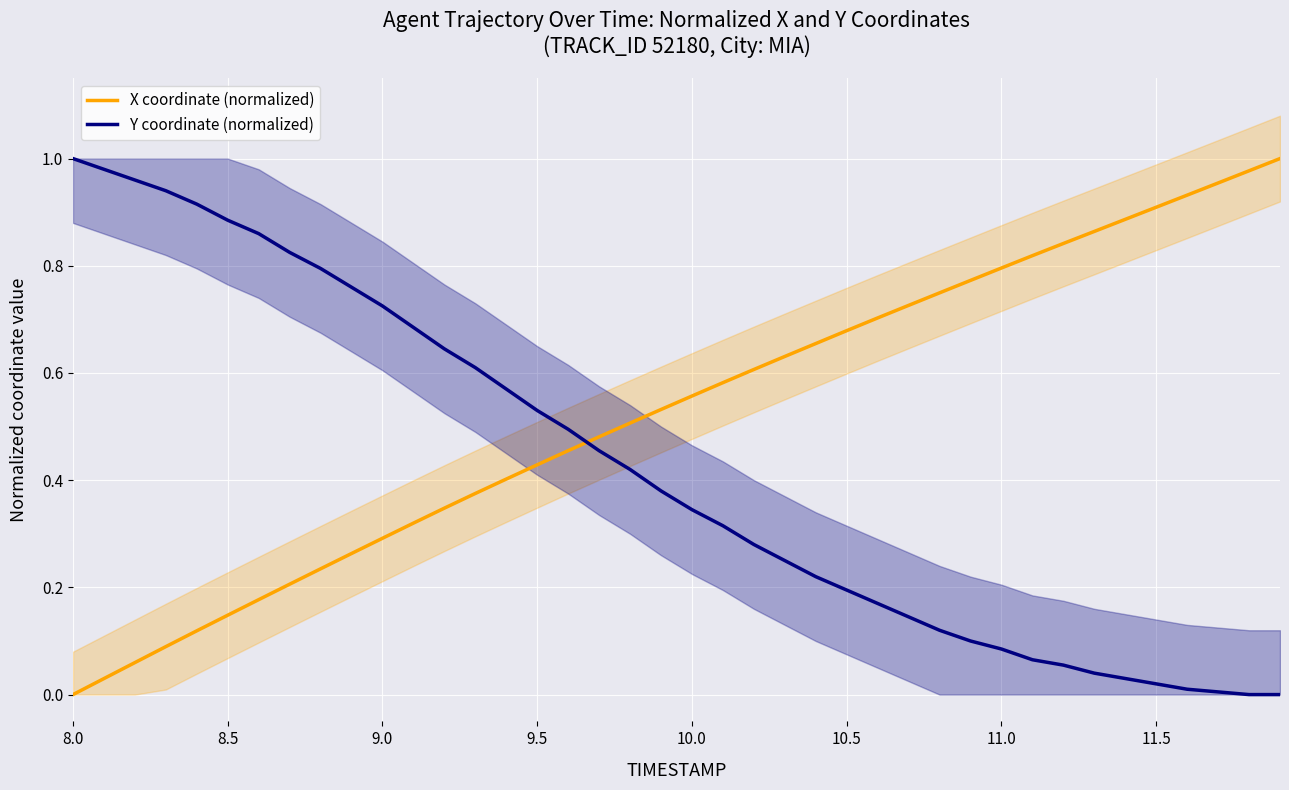

What are all the series names shown in the legend?

X coordinate (normalized), Y coordinate (normalized)